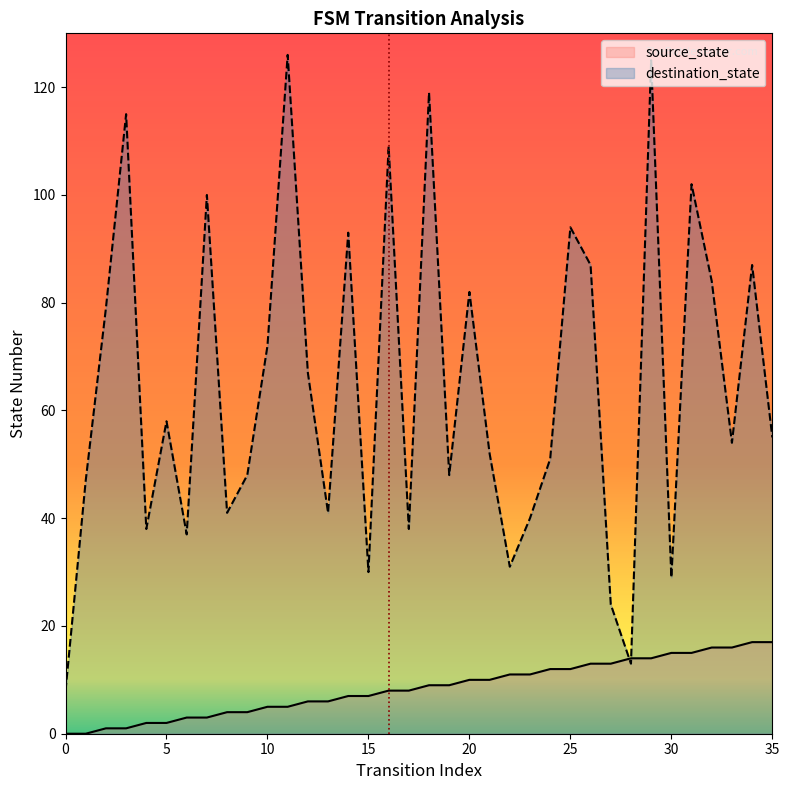

How many data points does each series have?

36